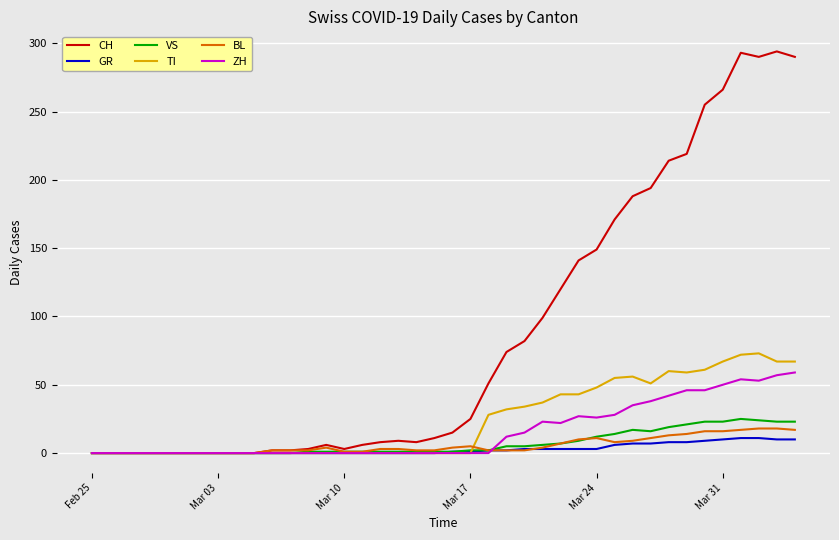

True or false: VS has more than 0 points higher than both neighbors.

True